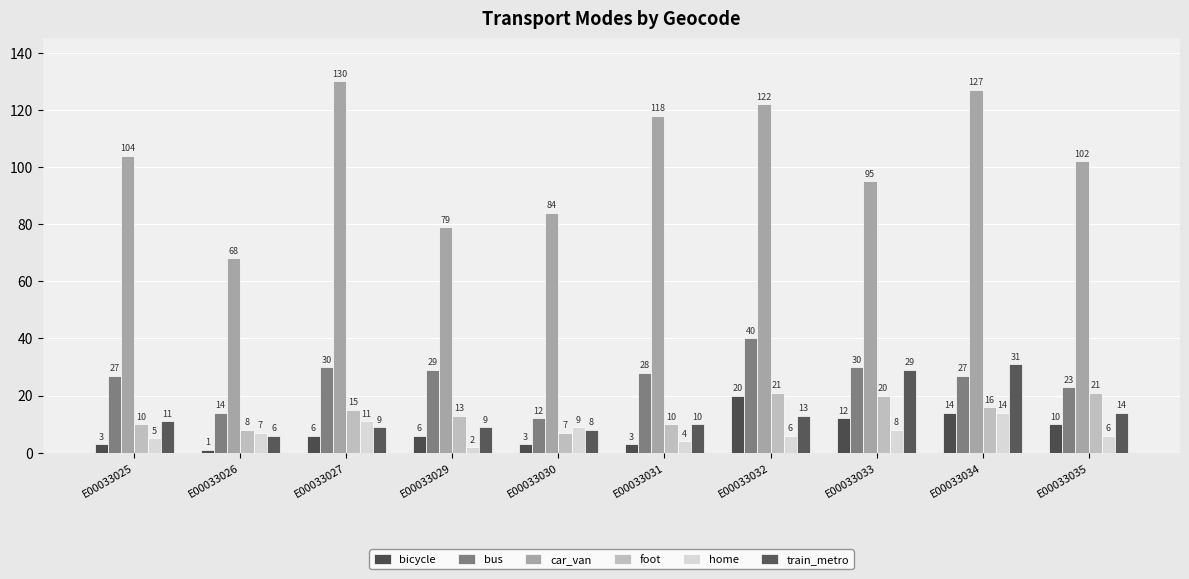

Reading left to right, list all the values displayed in this chart.

bicycle: 3	1	6	6	3	3	20	12	14	10
bus: 27	14	30	29	12	28	40	30	27	23
car_van: 104	68	130	79	84	118	122	95	127	102
foot: 10	8	15	13	7	10	21	20	16	21
home: 5	7	11	2	9	4	6	8	14	6
train_metro: 11	6	9	9	8	10	13	29	31	14